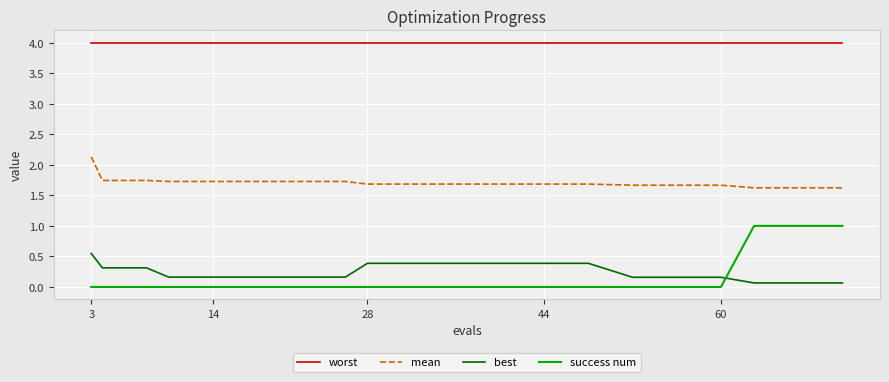

Is this an area chart (filled region under the line)?

No